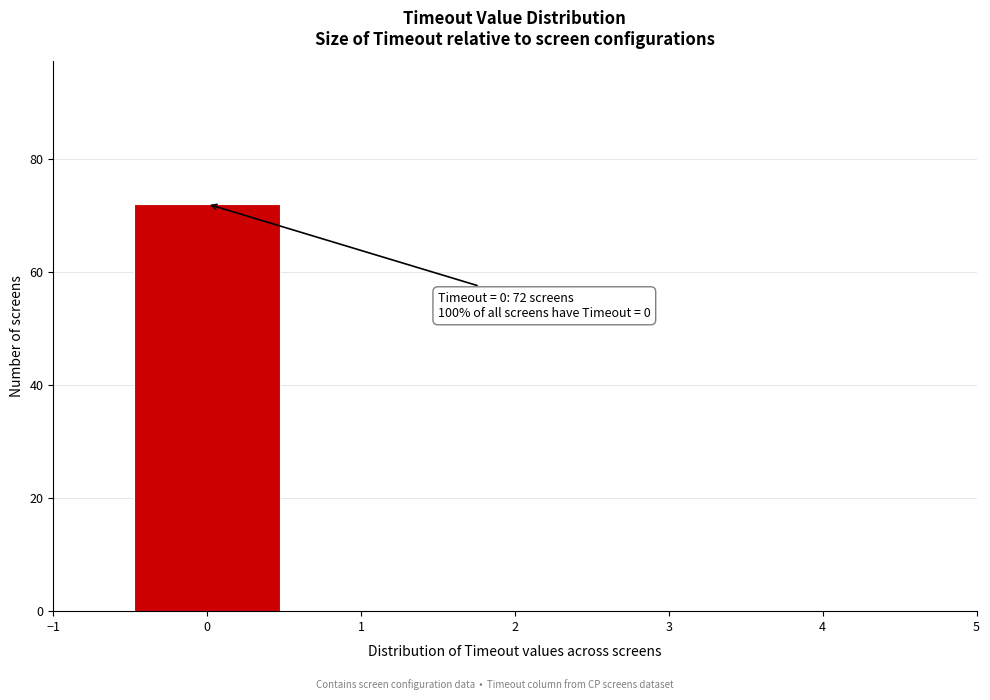

Which range on the x-axis has the tallest bar?

-0.5 to 0.5